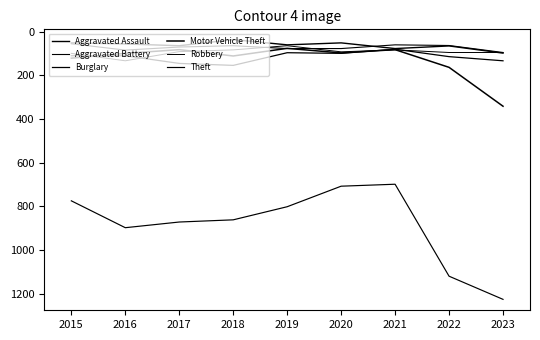

At which category is the sum across all series the highest?

2023